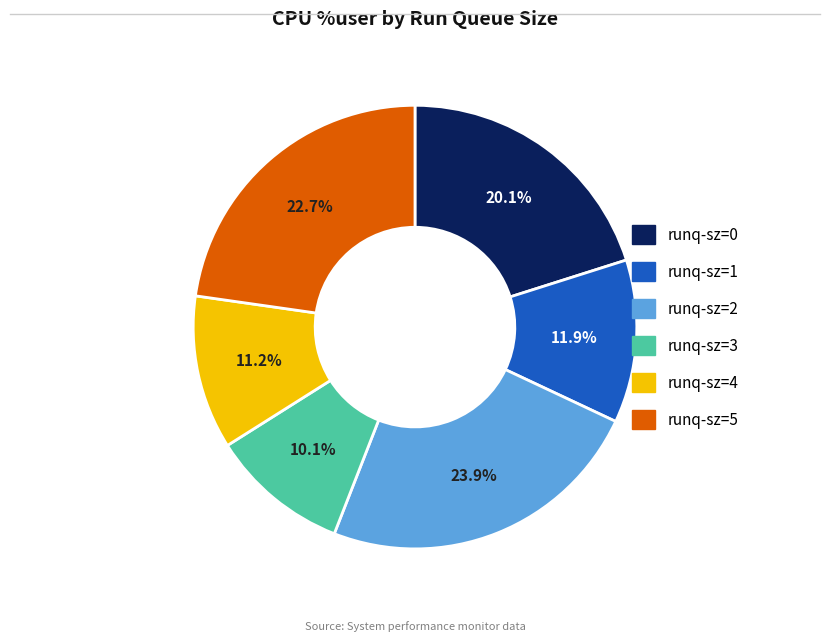

Which slice is the largest?

runq-sz=2